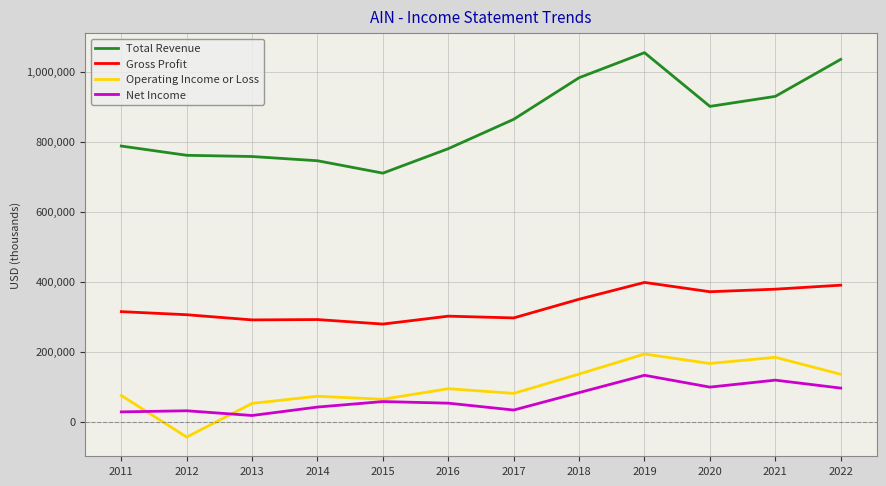

At which category is the sum across all series the highest?

2019